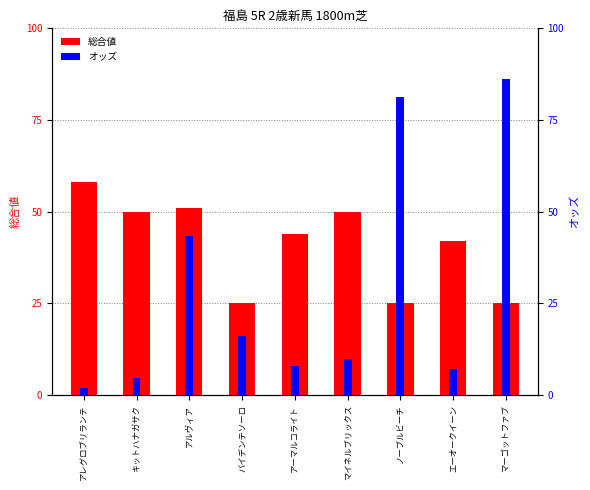

What value does the オッズ series have at アルヴィア?

43.4